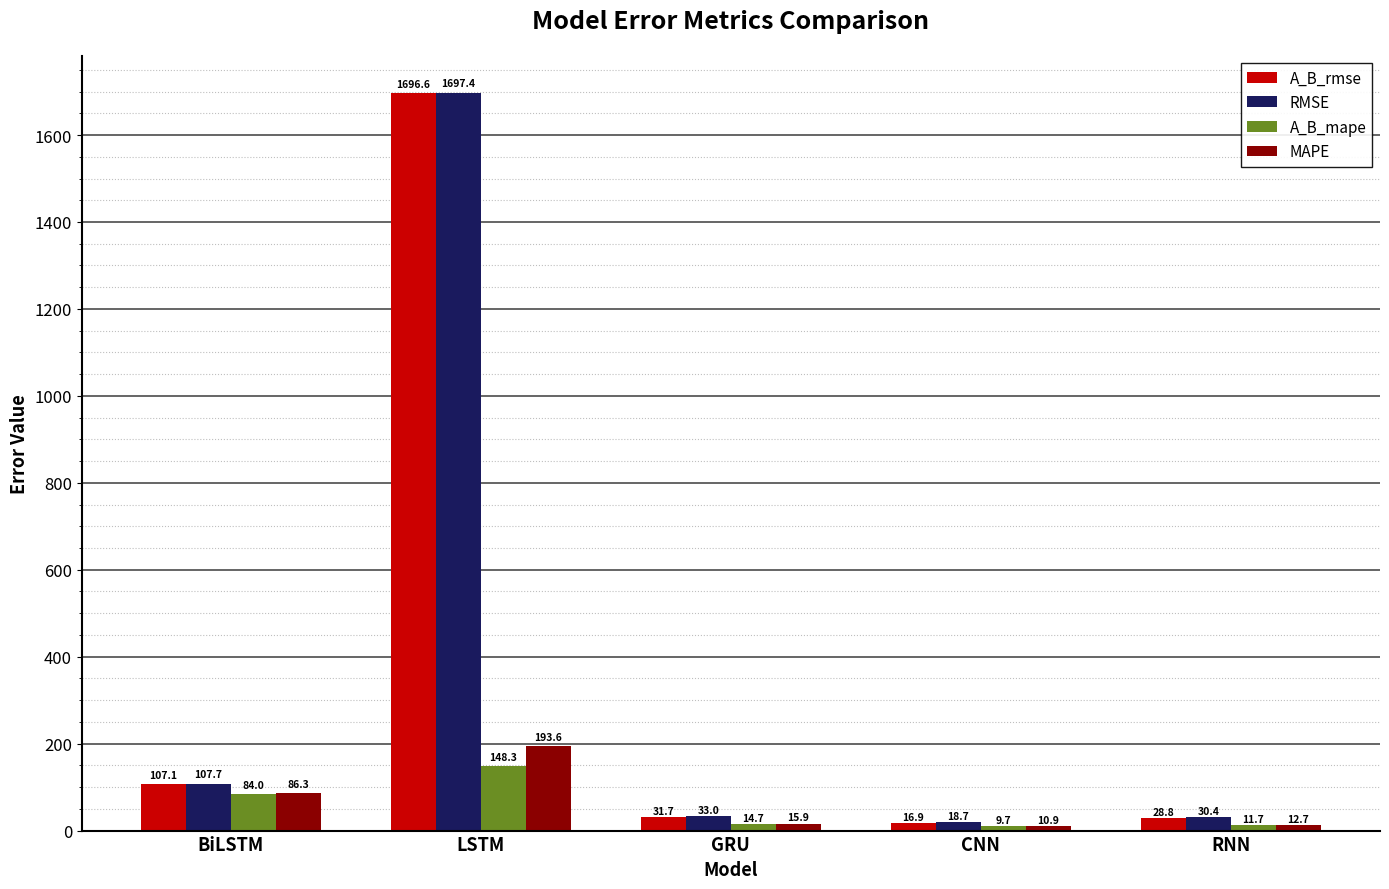

Reading right to left, list all the values displayed in this chart.

A_B_rmse: RNN=28.8	CNN=16.9	GRU=31.7	LSTM=1696.6	BiLSTM=107.1
RMSE: RNN=30.4	CNN=18.7	GRU=33.0	LSTM=1697.4	BiLSTM=107.7
A_B_mape: RNN=11.7	CNN=9.7	GRU=14.7	LSTM=148.3	BiLSTM=84.0
MAPE: RNN=12.7	CNN=10.9	GRU=15.9	LSTM=193.6	BiLSTM=86.3